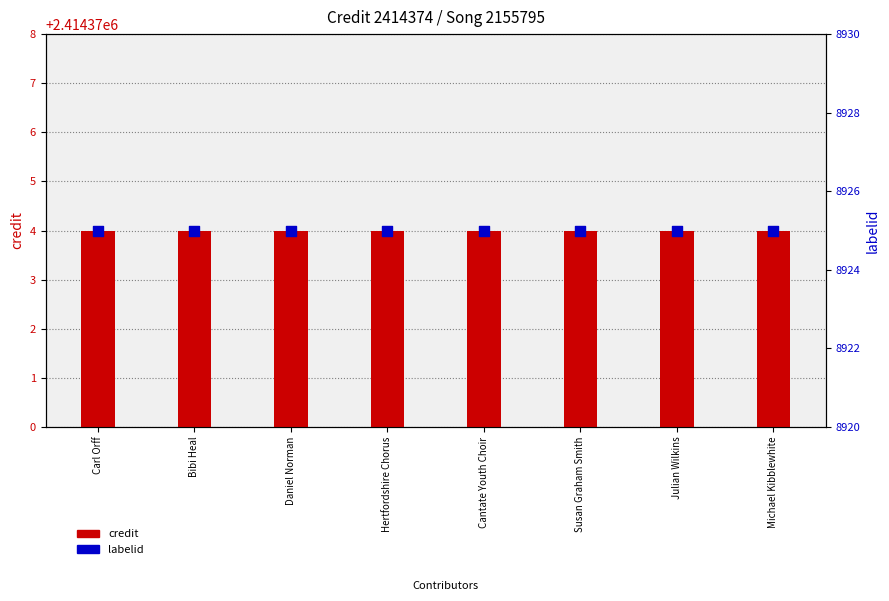

At which category is the sum across all series the highest?

Carl Orff